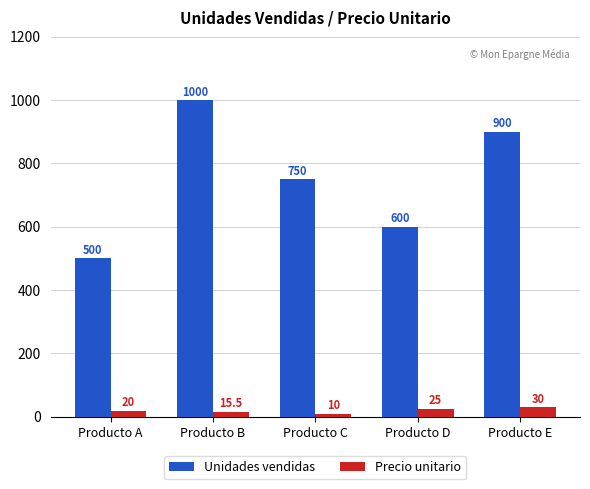

Reading right to left, list all the values displayed in this chart.

Unidades vendidas: Producto E=900.0	Producto D=600.0	Producto C=750.0	Producto B=1000.0	Producto A=500.0
Precio unitario: Producto E=30.0	Producto D=25.0	Producto C=10.0	Producto B=15.5	Producto A=20.0